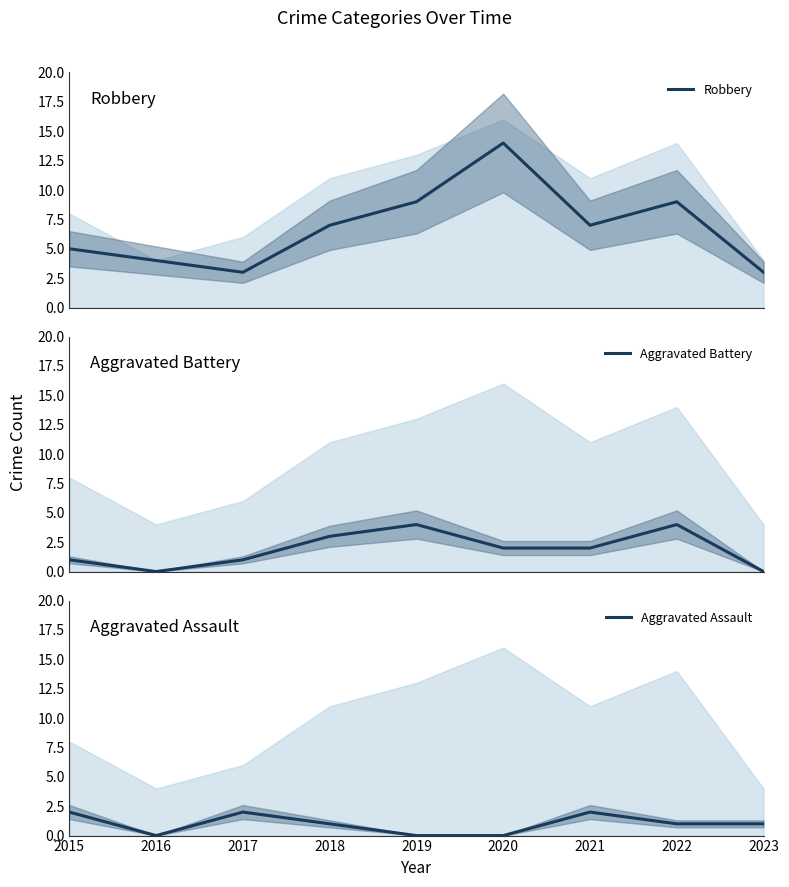

List the series in order of their overall mean, lowest first.

Aggravated Assault, Aggravated Battery, Robbery